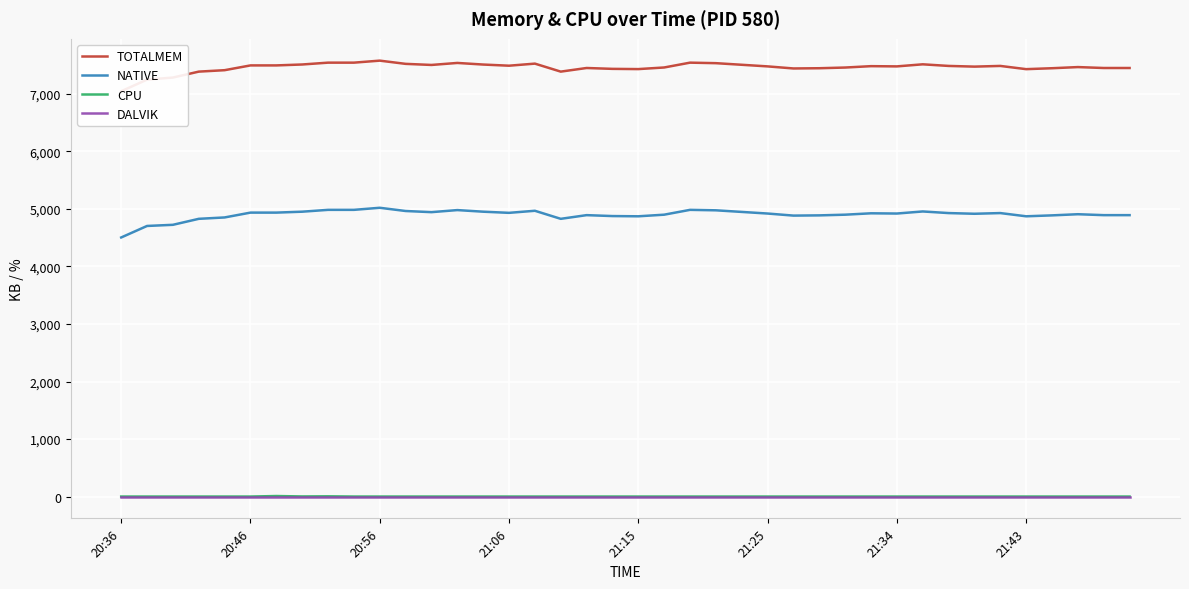

The DALVIK series shows 0.0 at 14. True or false?

True